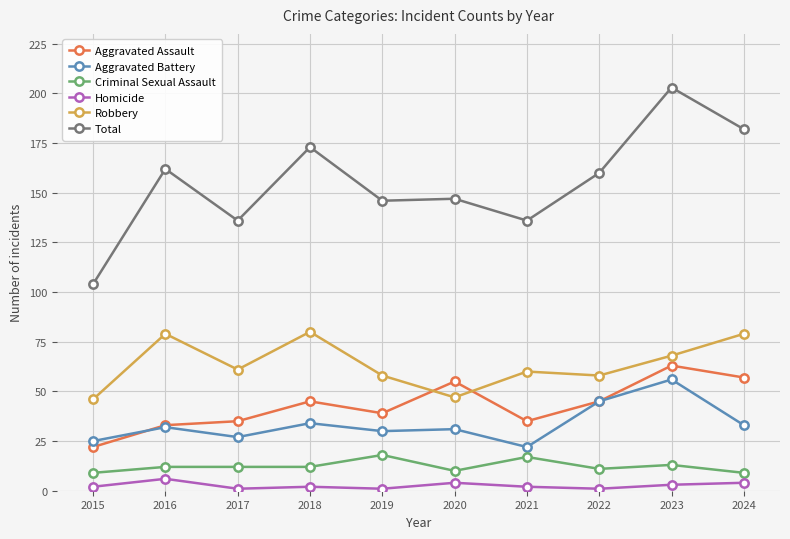

What is the value of the Robbery point at the 4th from the left?

80